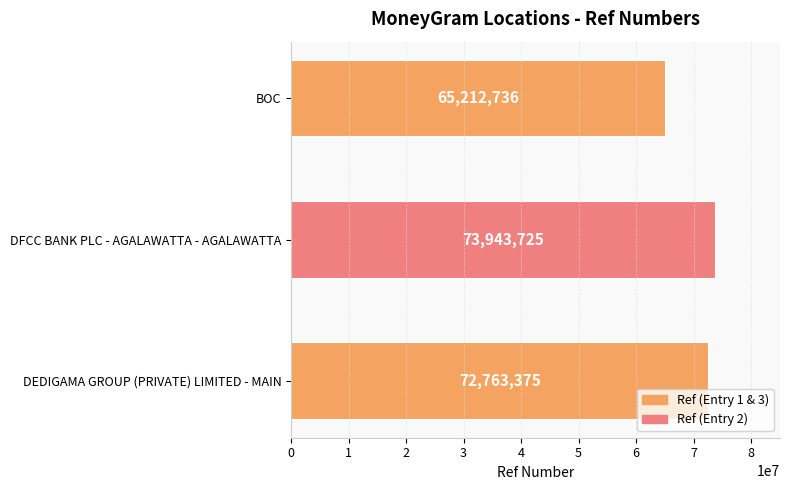

Approximately how many times larger is the value at DFCC BANK PLC - AGALAWATTA - AGALAWATTA compared to DEDIGAMA GROUP (PRIVATE) LIMITED - MAIN?

1.0